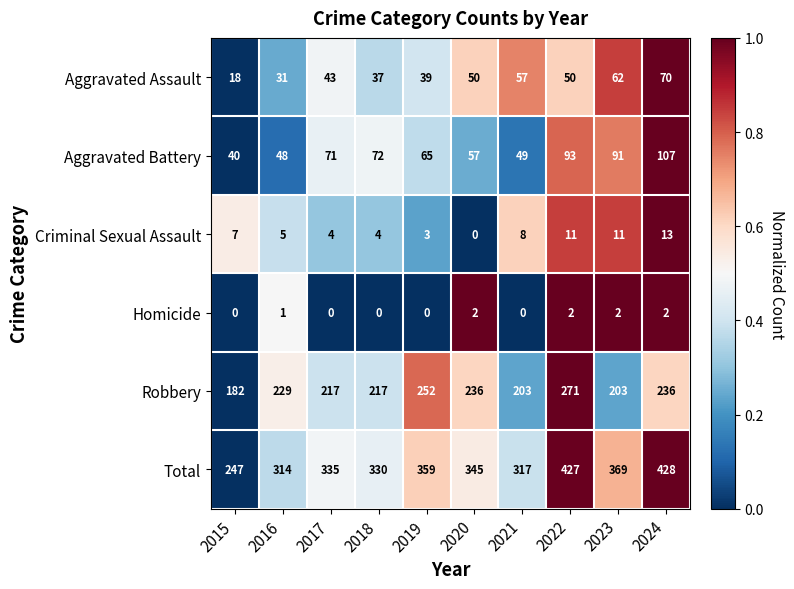

Is it true that Aggravated Assault equals 15 at 2021?

False